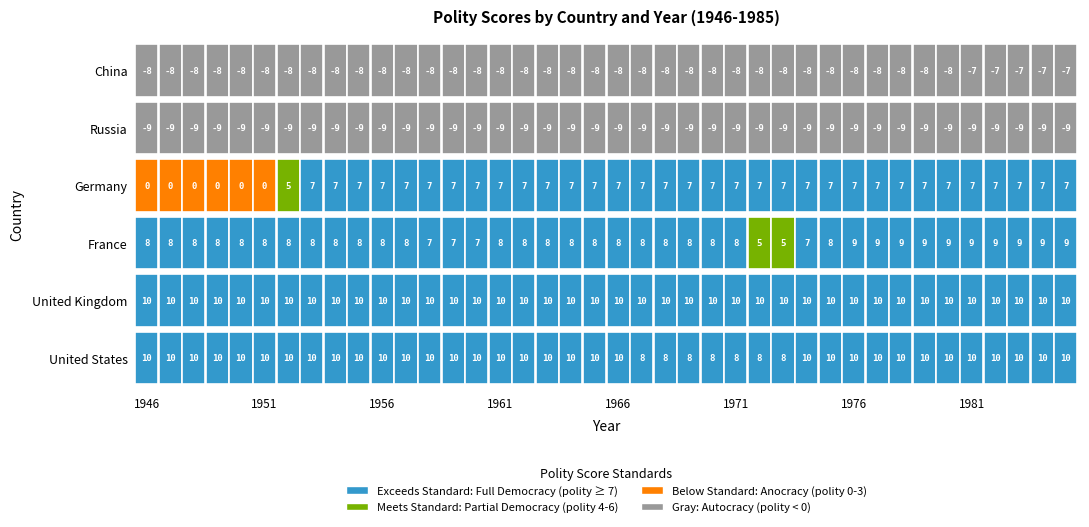

At which category does the chart reach its minimum across all series?

1946